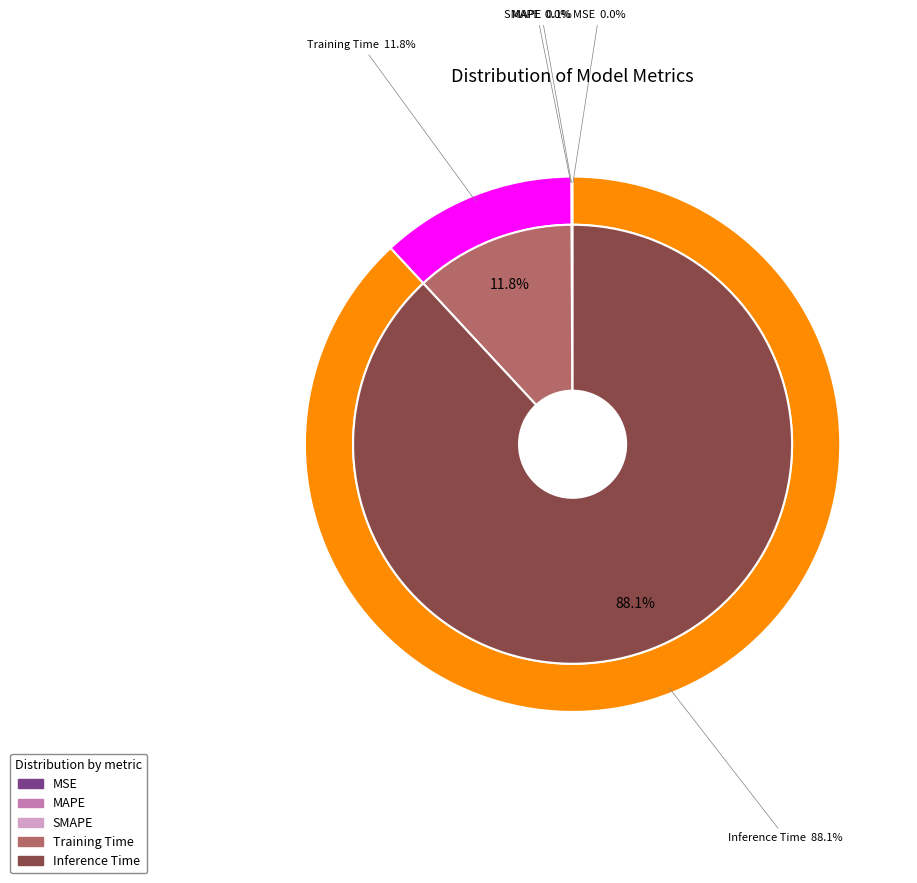

Does Training Time account for over 50% of the chart?

No